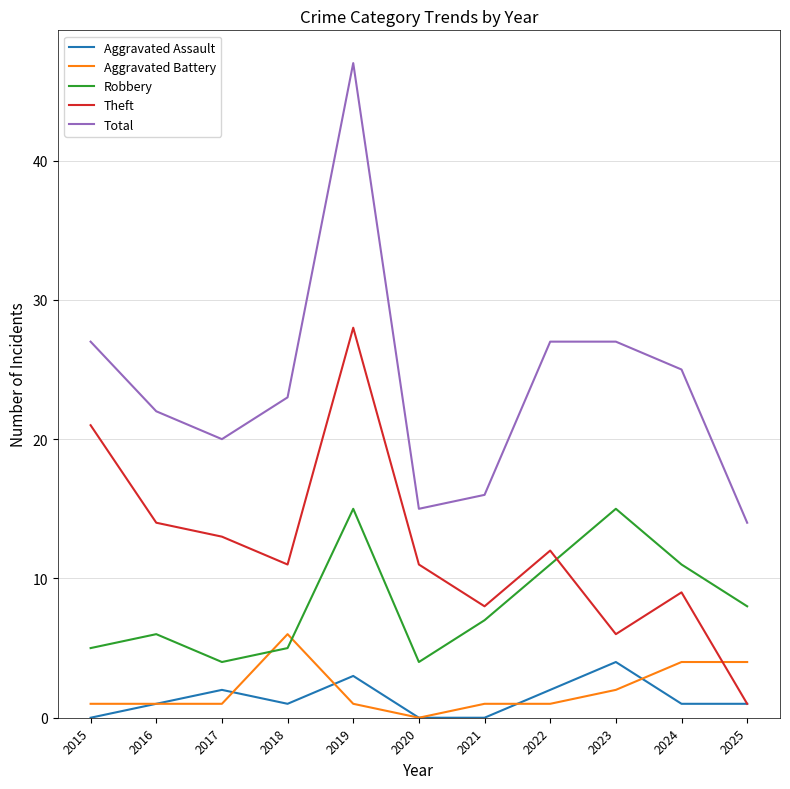

The Robbery series shows 1 at 2020. True or false?

False